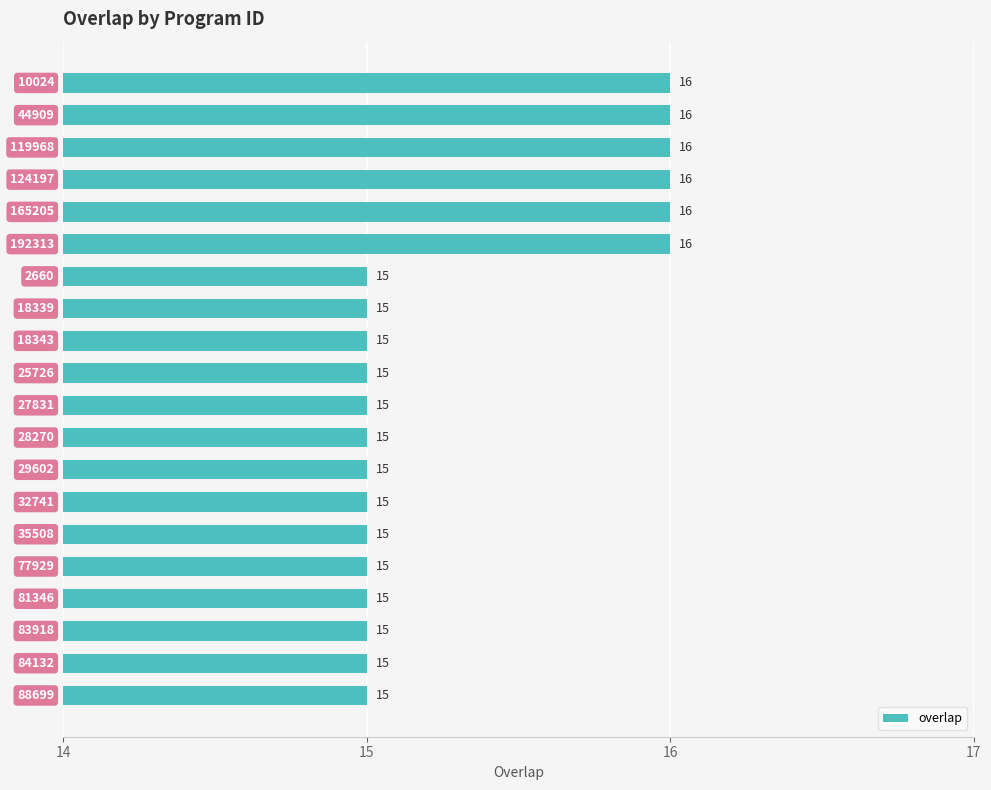

What is the sum of all values?

306